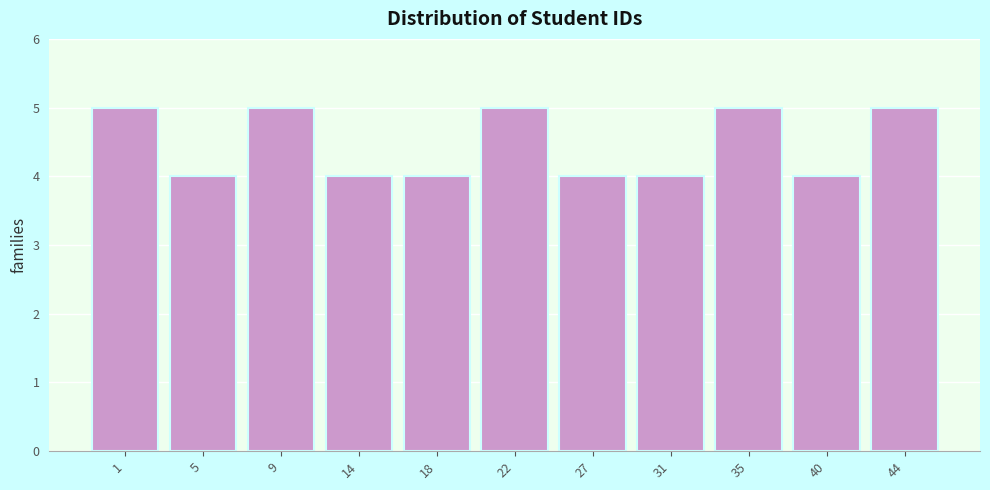

Reading right to left, what are all the values shown in this chart?

44=5	40=4	35=5	31=4	27=4	22=5	18=4	14=4	9=5	5=4	1=5